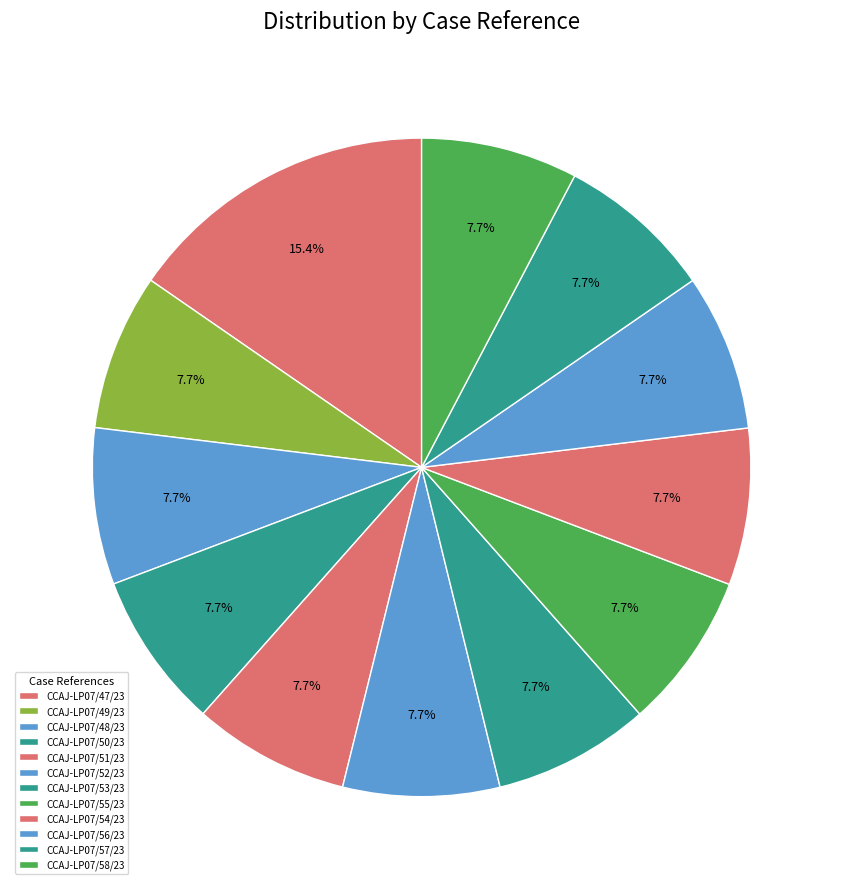

Rank the categories by value from lowest to highest.

CCAJ-LP07/49/23, CCAJ-LP07/48/23, CCAJ-LP07/50/23, CCAJ-LP07/51/23, CCAJ-LP07/52/23, CCAJ-LP07/53/23, CCAJ-LP07/55/23, CCAJ-LP07/54/23, CCAJ-LP07/56/23, CCAJ-LP07/57/23, CCAJ-LP07/58/23, CCAJ-LP07/47/23